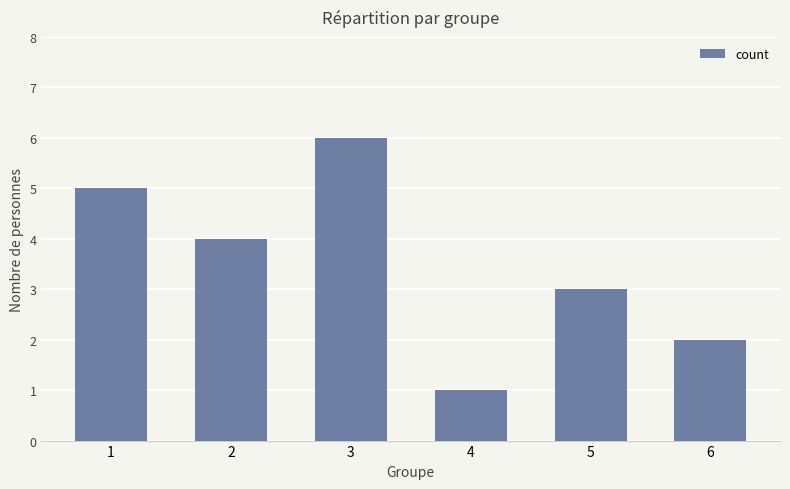

What is the sum of the values at 3 and 1?

11